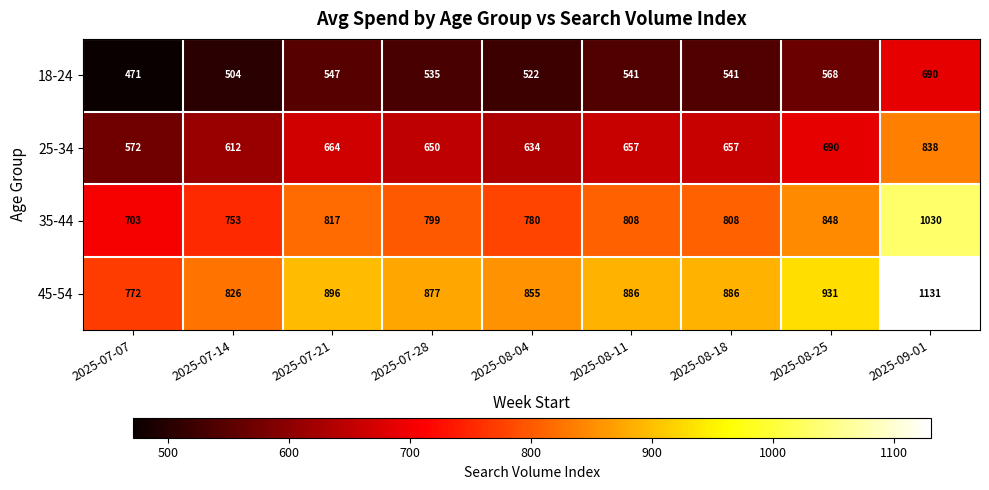

The value of 25-34 at 2025-08-25 is 383. True or false?

False